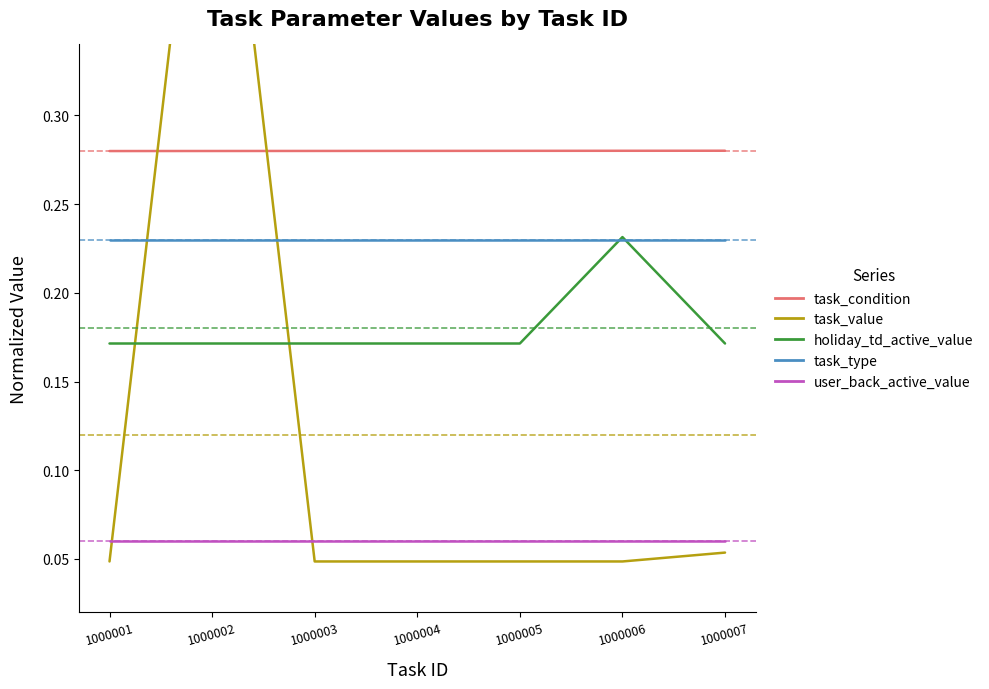

Rank the series by their average value, from highest to lowest.

task_condition, task_type, holiday_td_active_value, task_value, user_back_active_value